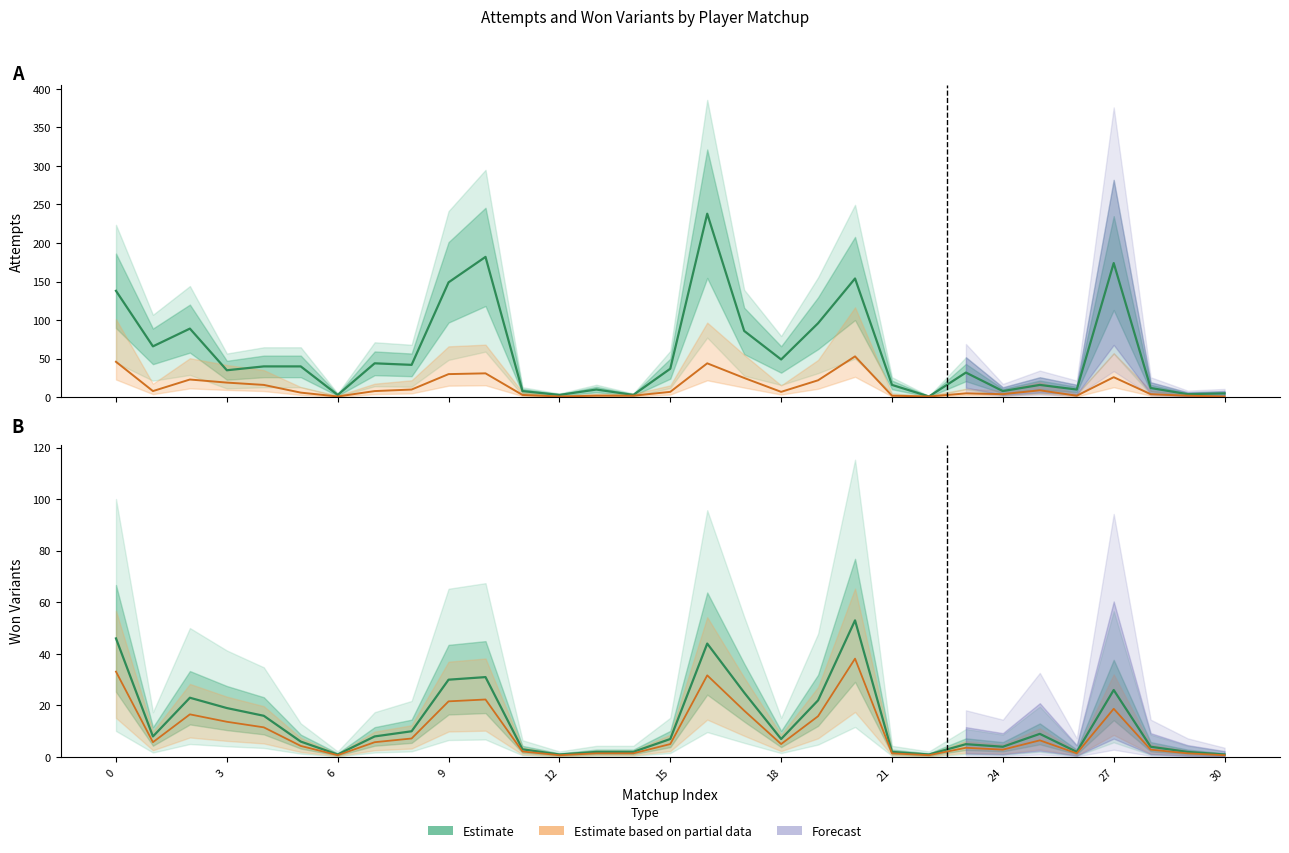

Reading right to left, what are all the values shown in this chart?

Estimate: 1.0	2.0	4.0	26.0	2.0	9.0	4.0	5.0	1.0	2.0	53.0	22.0	7.0	25.0	44.0	7.0	2.0	2.0	1.0	3.0	31.0	30.0	10.0	8.0	1.0	6.0	16.0	19.0	23.0	8.0	46.0
Estimate based on partial data: 0.7	1.4	2.9	18.7	1.4	6.5	2.9	3.6	0.7	1.4	38.2	15.8	5.0	18.0	31.7	5.0	1.4	1.4	0.7	2.2	22.3	21.6	7.2	5.8	0.7	4.3	11.5	13.7	16.6	5.8	33.1